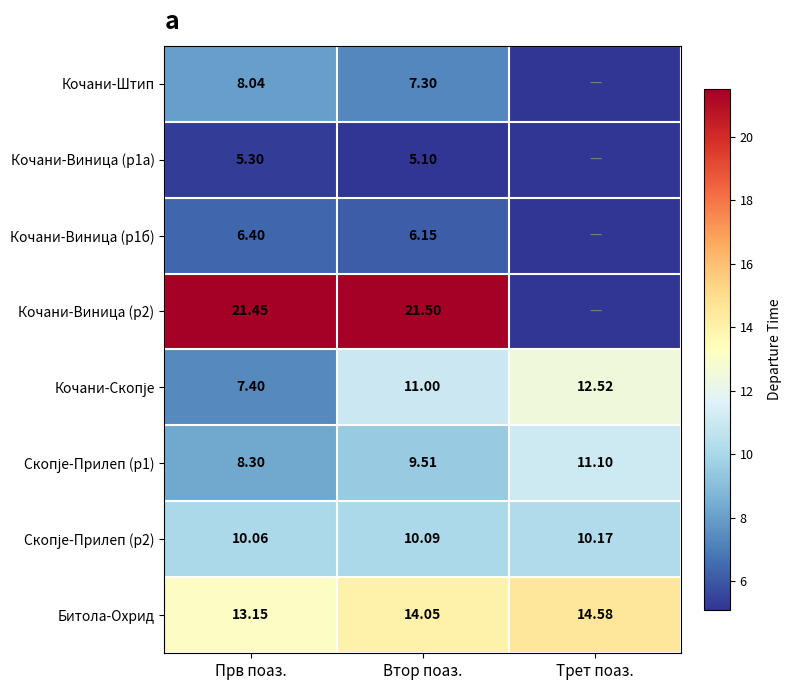

Where is Битола-Охрид nearest to the value 13?

Прв поаз.